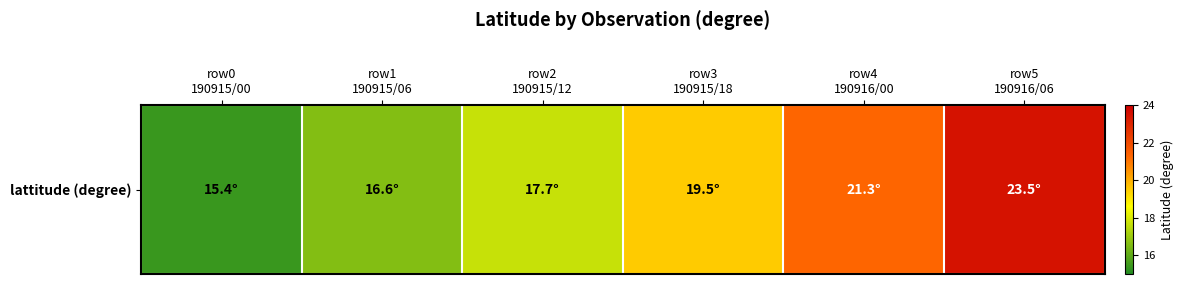

Which has a higher value, row3
190915/18 or row4
190916/00?

row4
190916/00